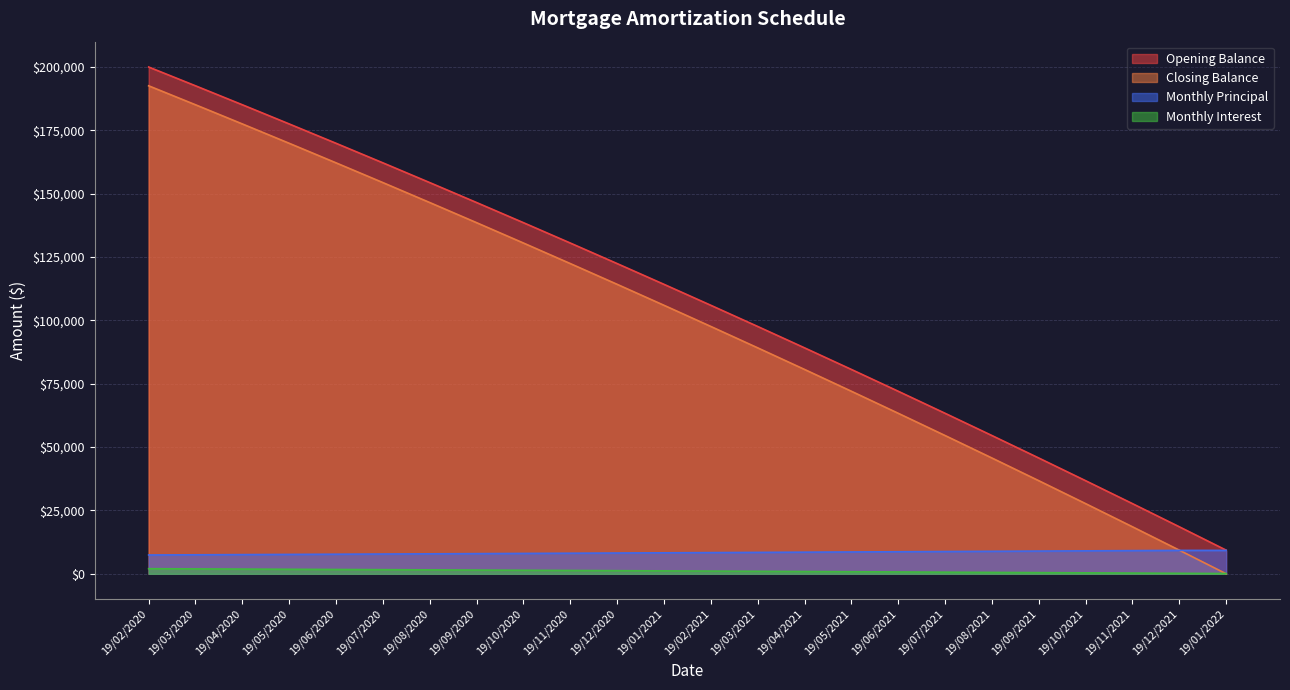

Between 19/03/2020 and 19/07/2020, which series saw the biggest shift?

Closing Balance